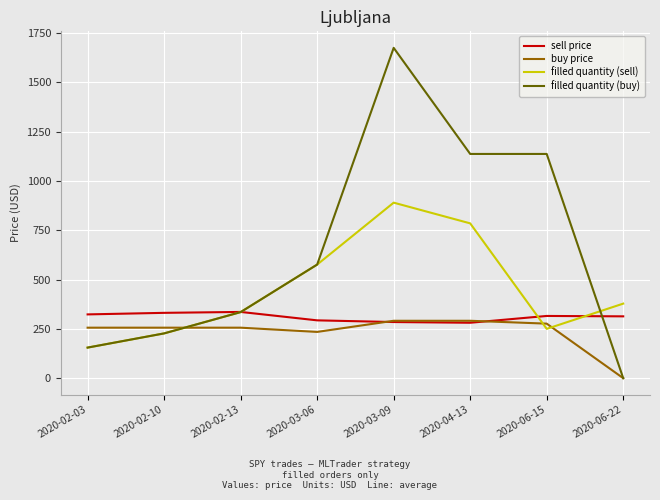

Between 2020-02-10 and 2020-06-15, which series saw the biggest shift?

filled quantity (buy)